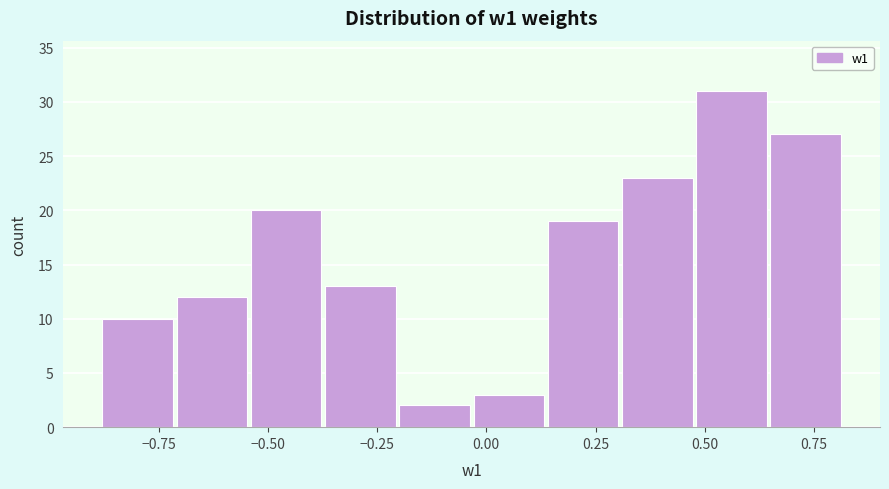

Around what value on the x-axis is the tallest bar? Give the approximate position of its centre, as read against the axis.

0.55